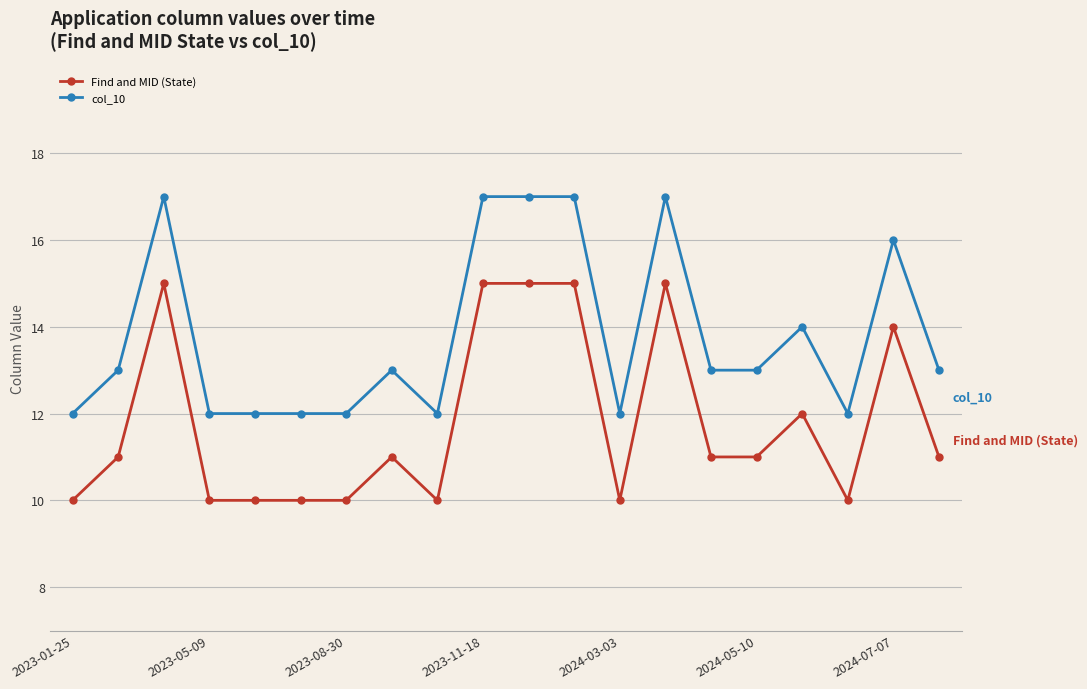

What is the difference between the second highest and minimum values in the Find and MID (State) series?

5